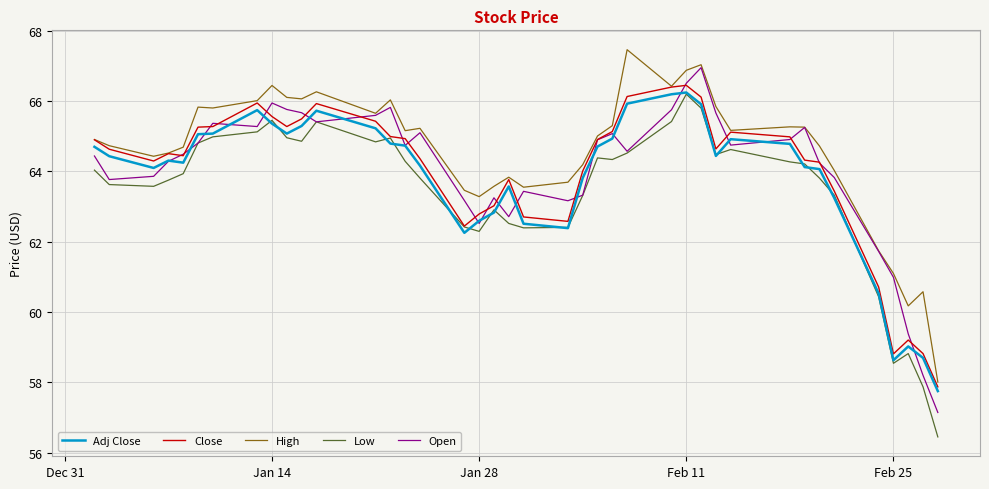

True or false: Low and High intersect in this chart.

False